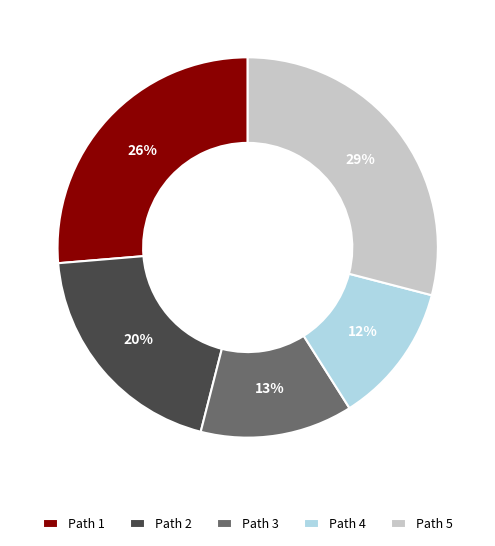

Combined, do Path 3 and Path 4 account for over 50%?

No